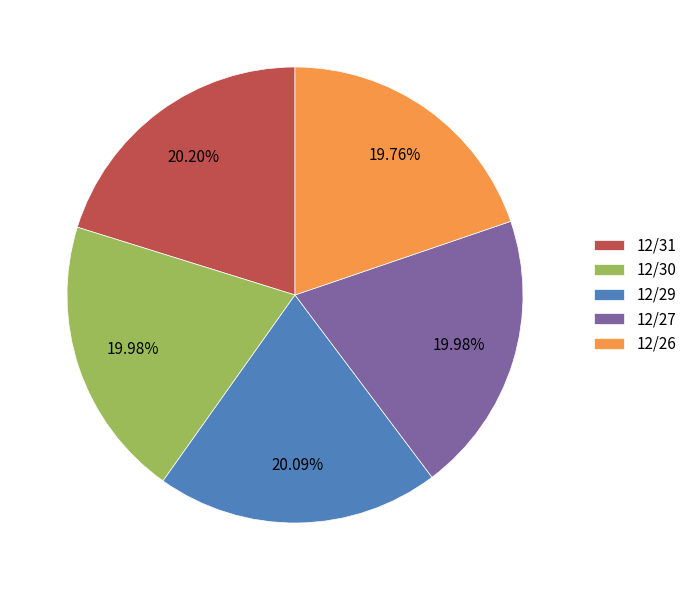

Does 12/29 represent more than half of the total?

No